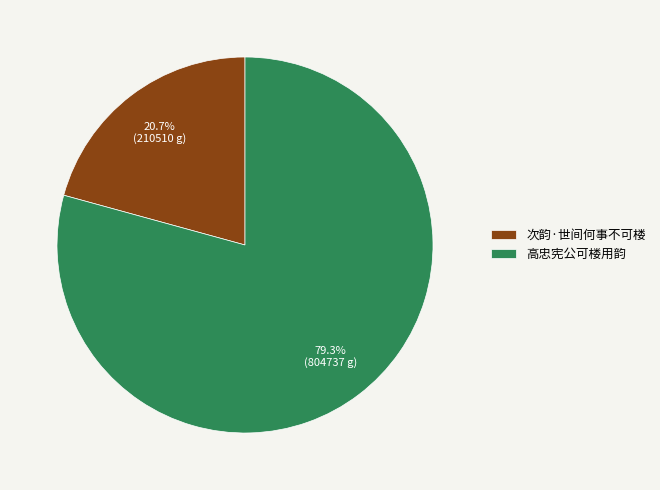

How many slices are in this pie chart?

2